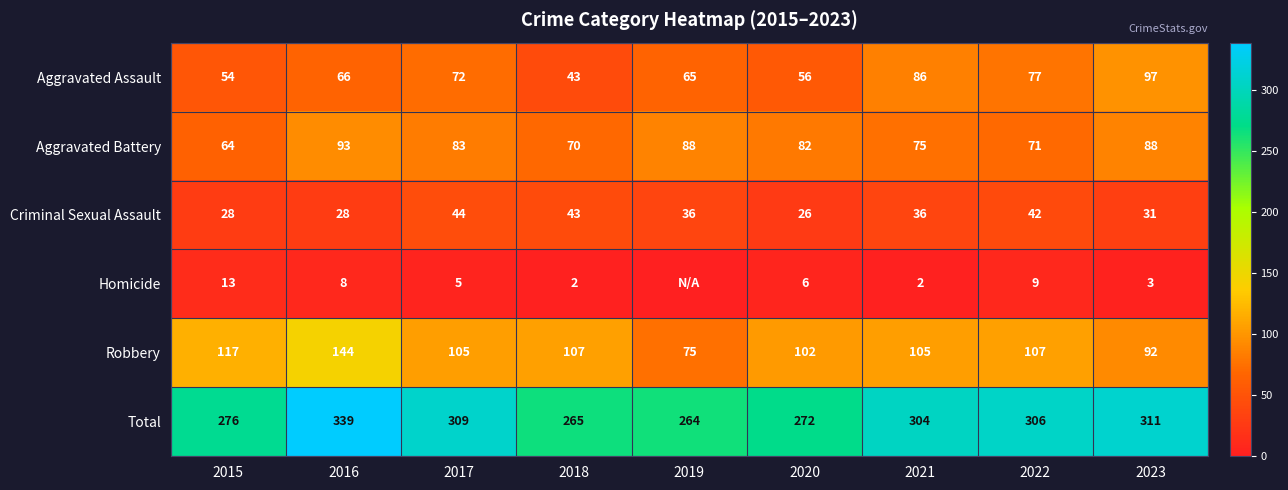

How many values in the Criminal Sexual Assault series are below 36?

4